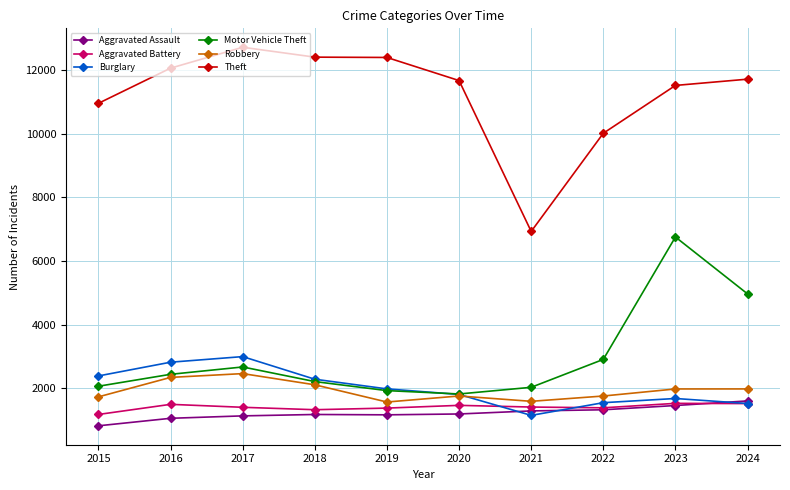

True or false: Motor Vehicle Theft and Aggravated Battery cross at least once.

False